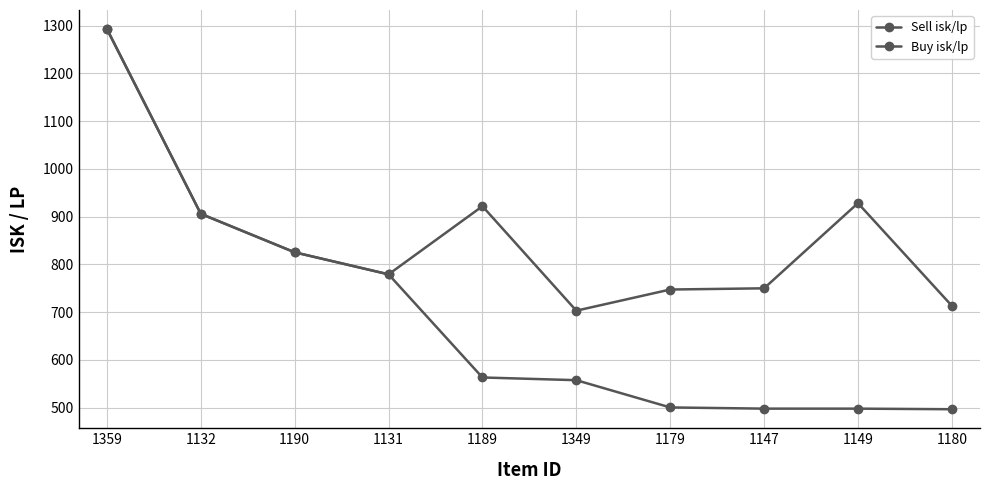

How many lines are shown in the chart?

2